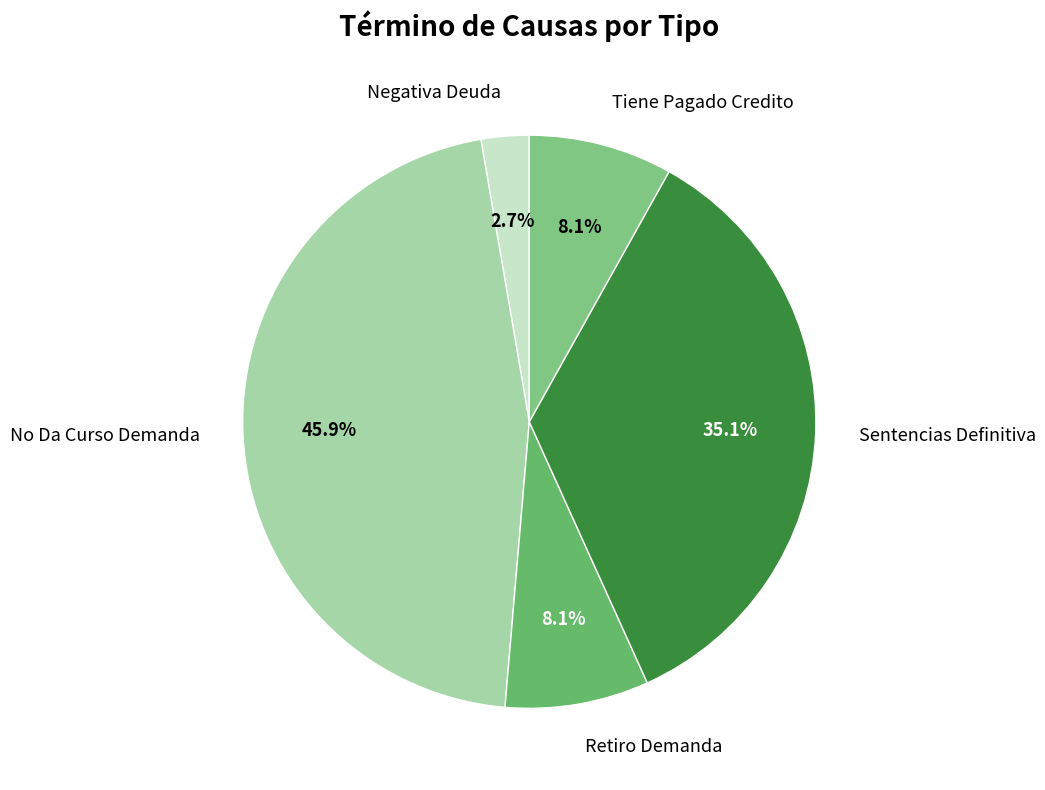

What percentage is the Retiro Demanda slice, to the nearest percent?

8%